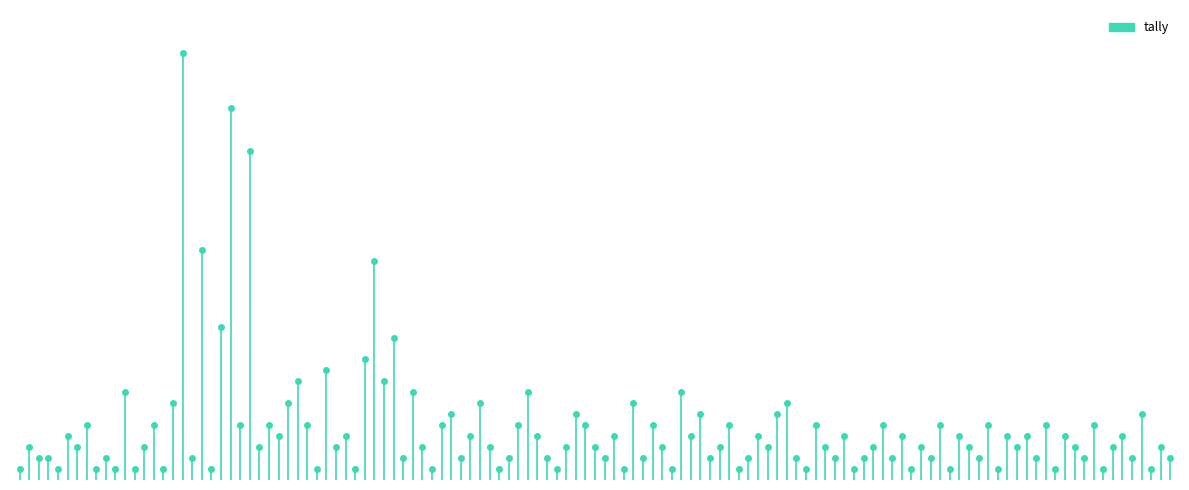

What is the difference between the values at −20 and 0?

1